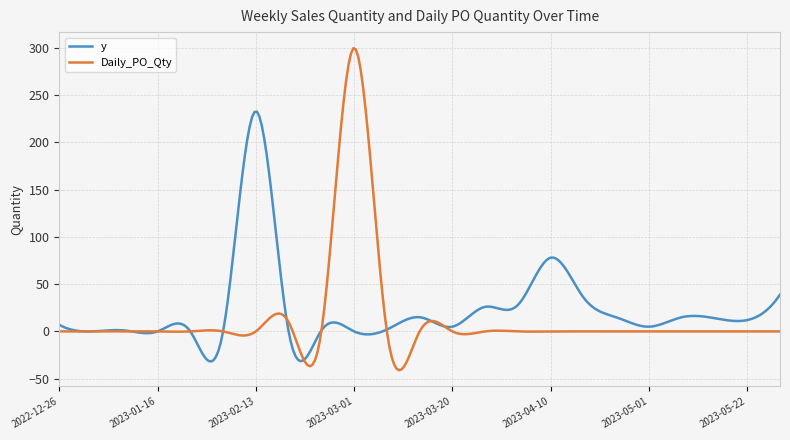

Which series has the largest total across all categories?

y